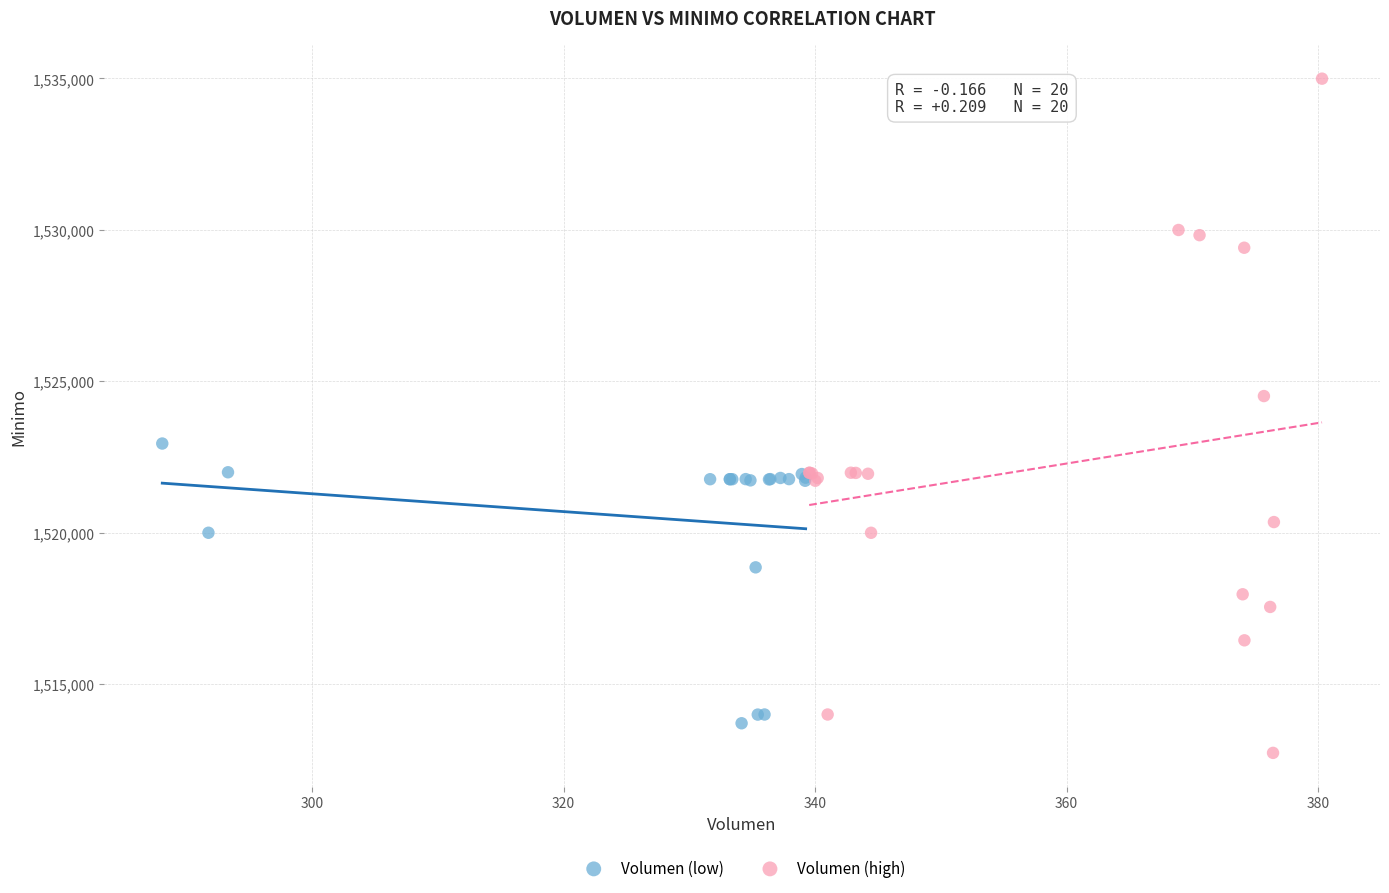

Which series contains the highest Y value?

Volumen (high)